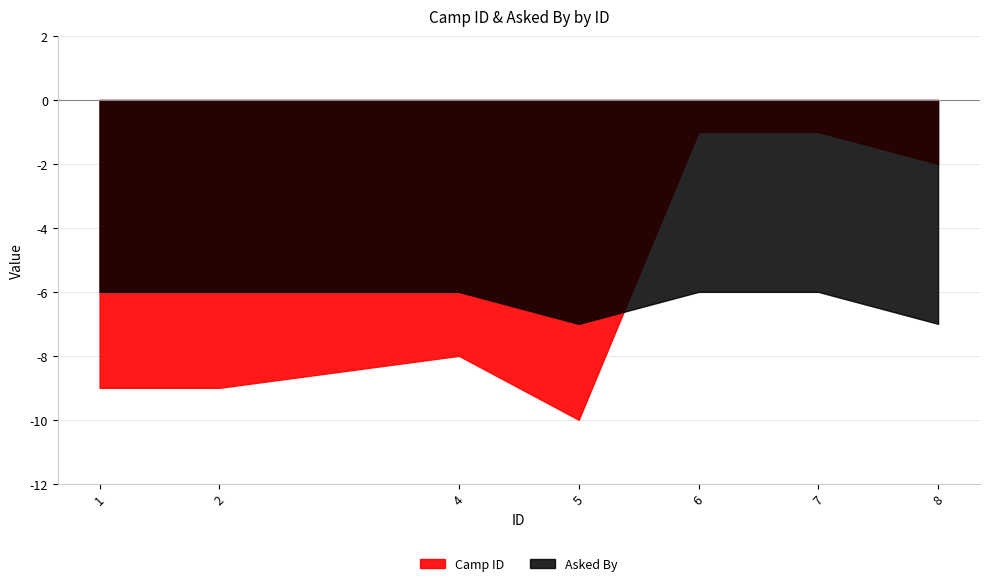

True or false: Asked By has more than 0 interior local peaks.

True